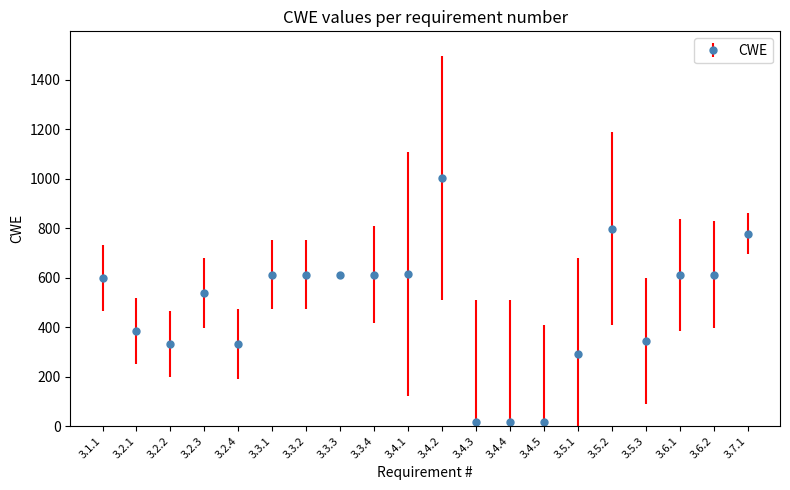

What is the ratio of the value at 3.2.3 to the value at 3.5.2?

0.7